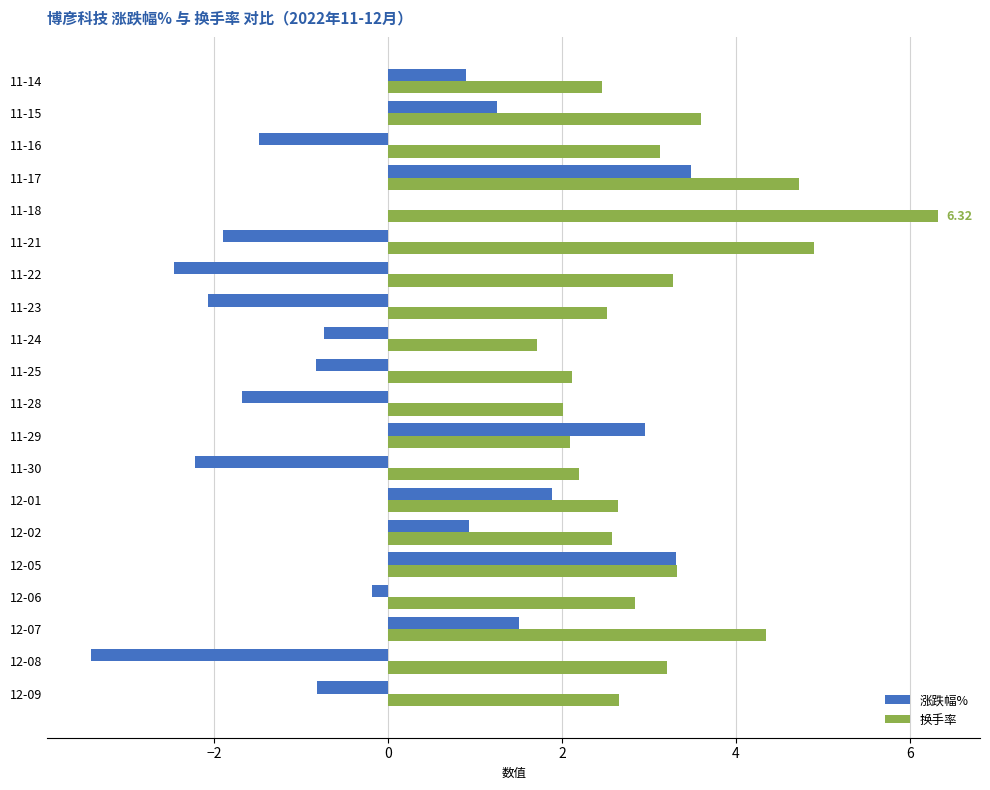

What is the sum of all 换手率 values?

62.6